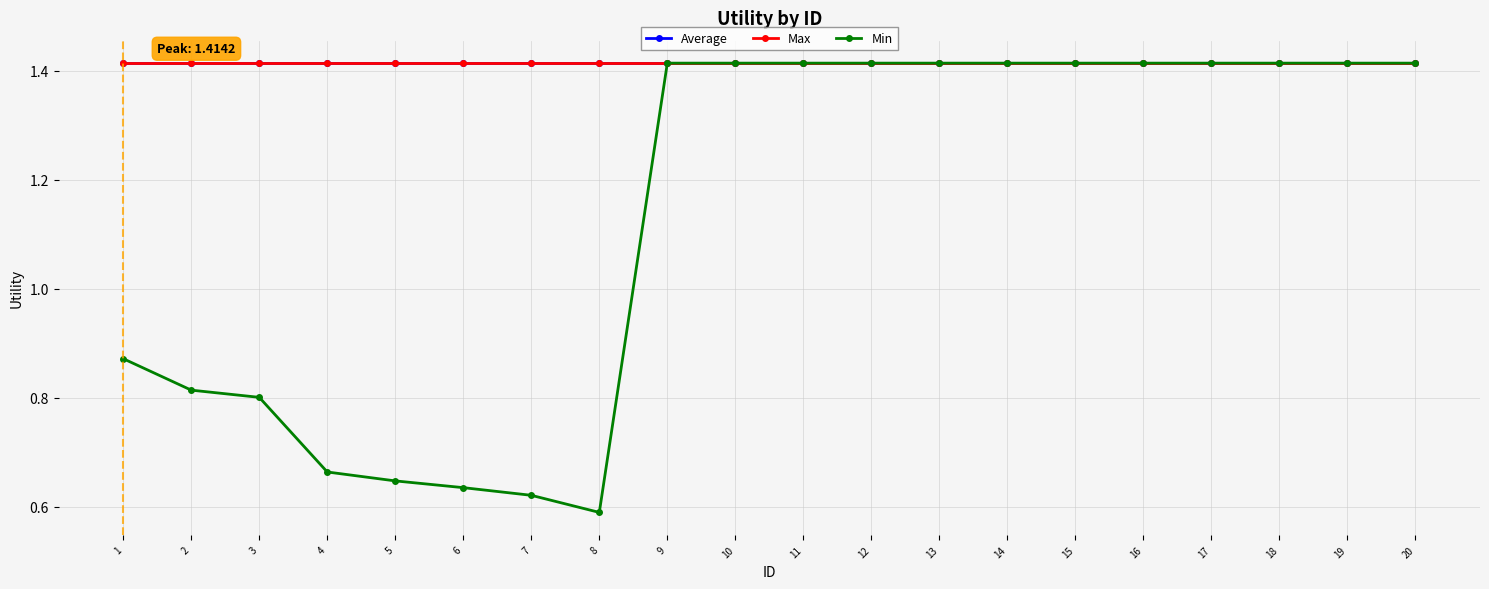

Does the chart have visible grid lines?

Yes